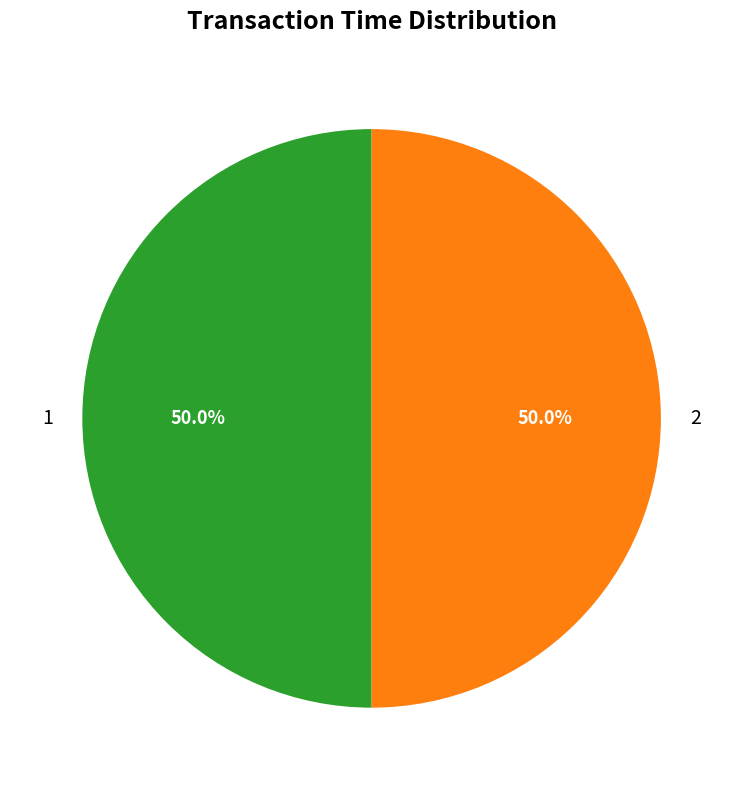

What is the ratio of the value at 1 to the value at 2?

1.0